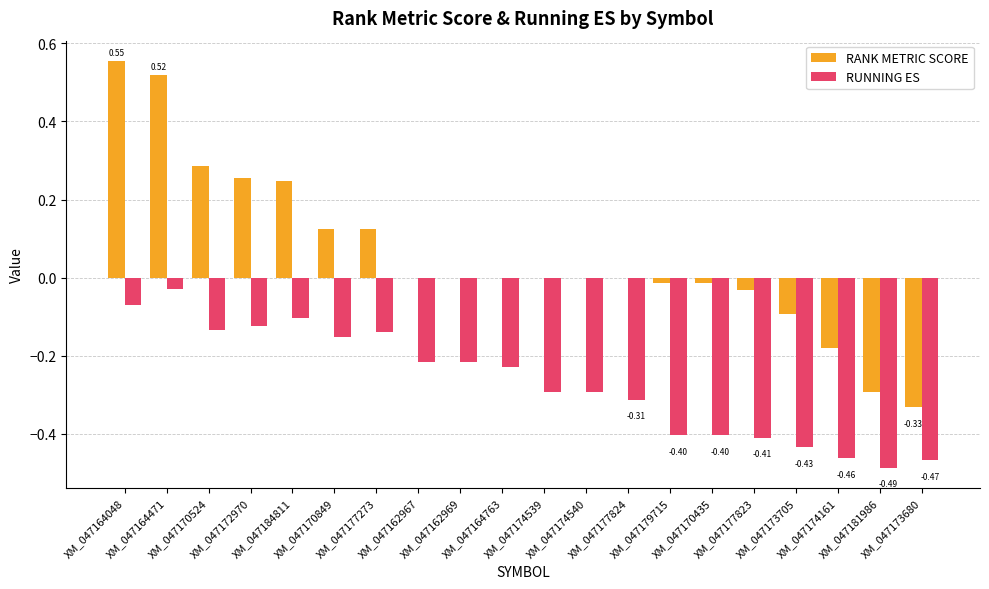

True or false: RUNNING ES has a value of -0.3 at XM_047174540.

True